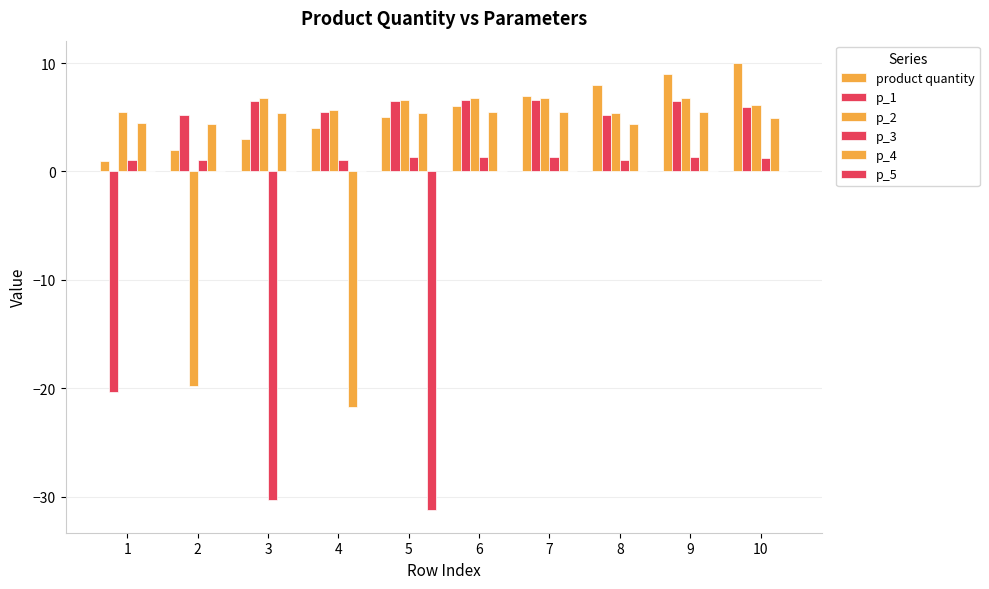

What is the value of the p_2 bar at the 8th from the left?

5.4